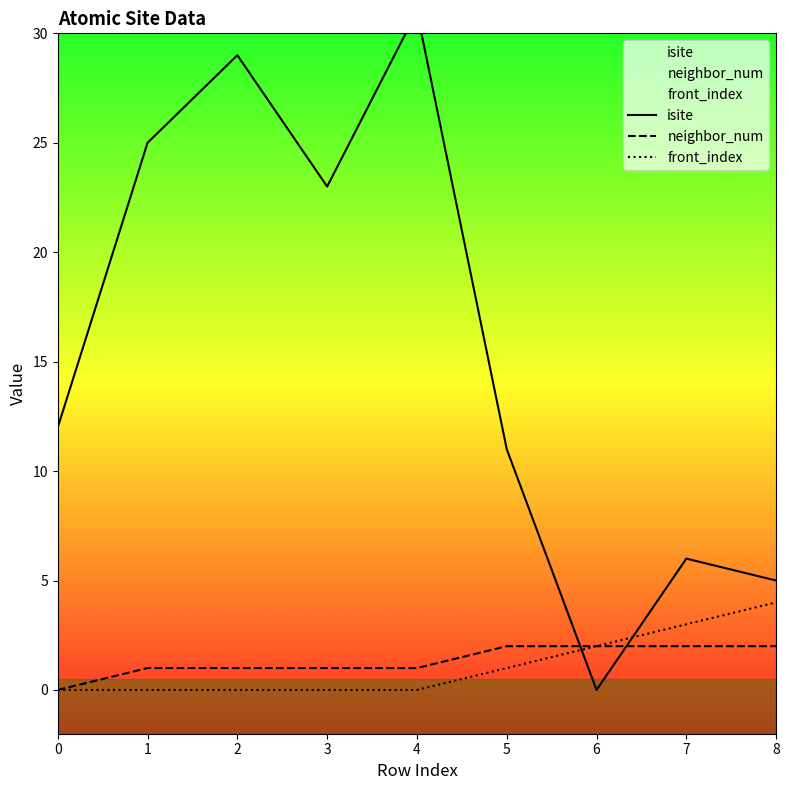

Does the chart have visible grid lines?

No